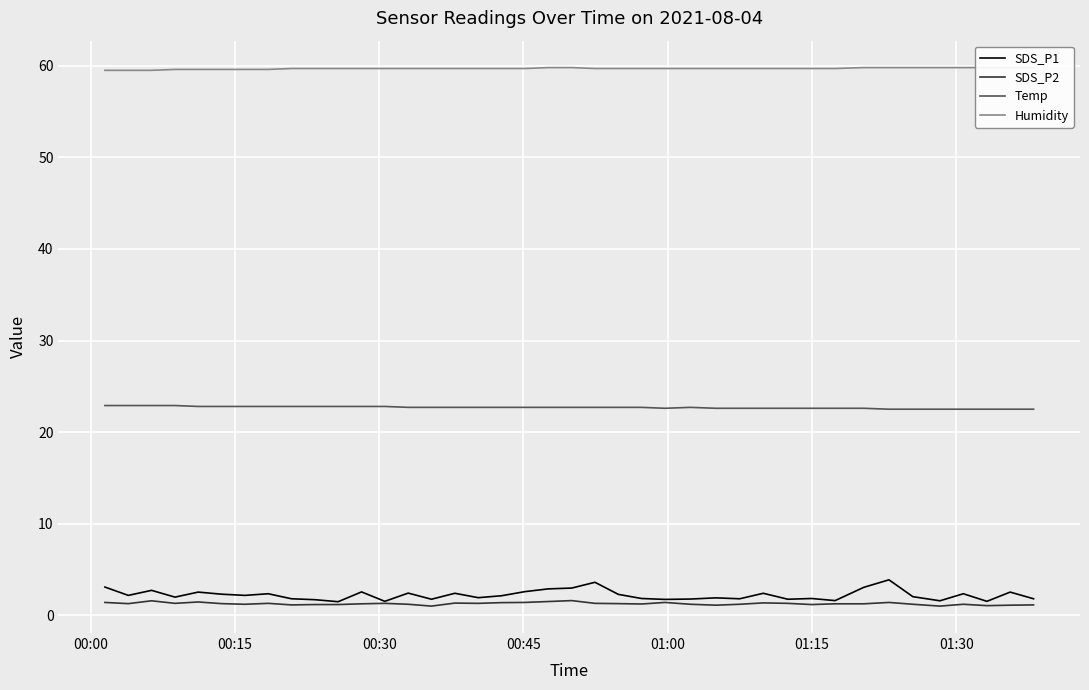

How many interior local peaks does the Temp series have?

1